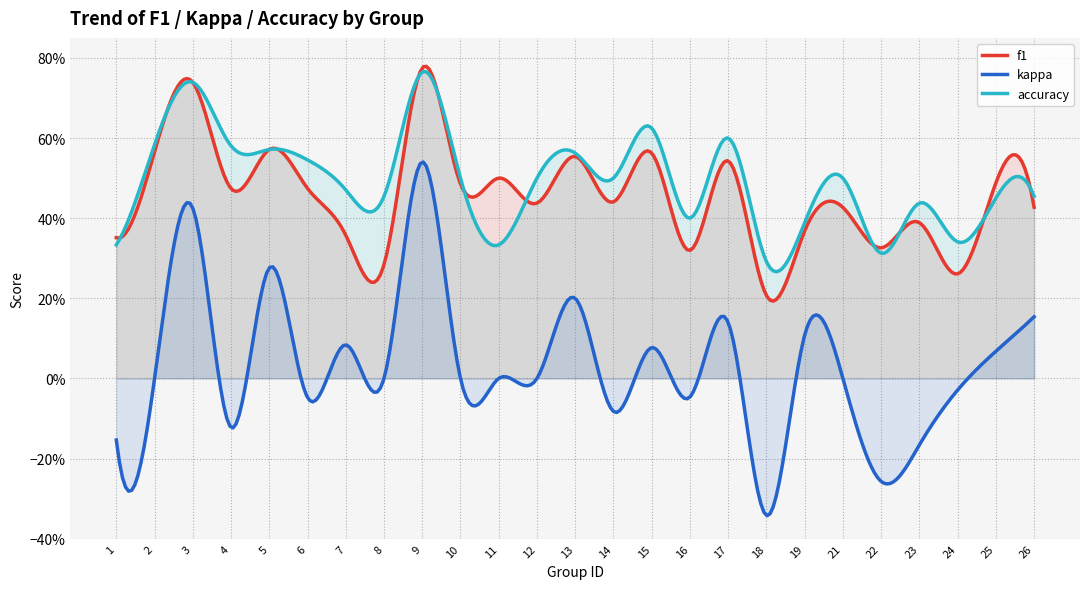

What is the value of the f1 point at the 14th from the left?

0.4